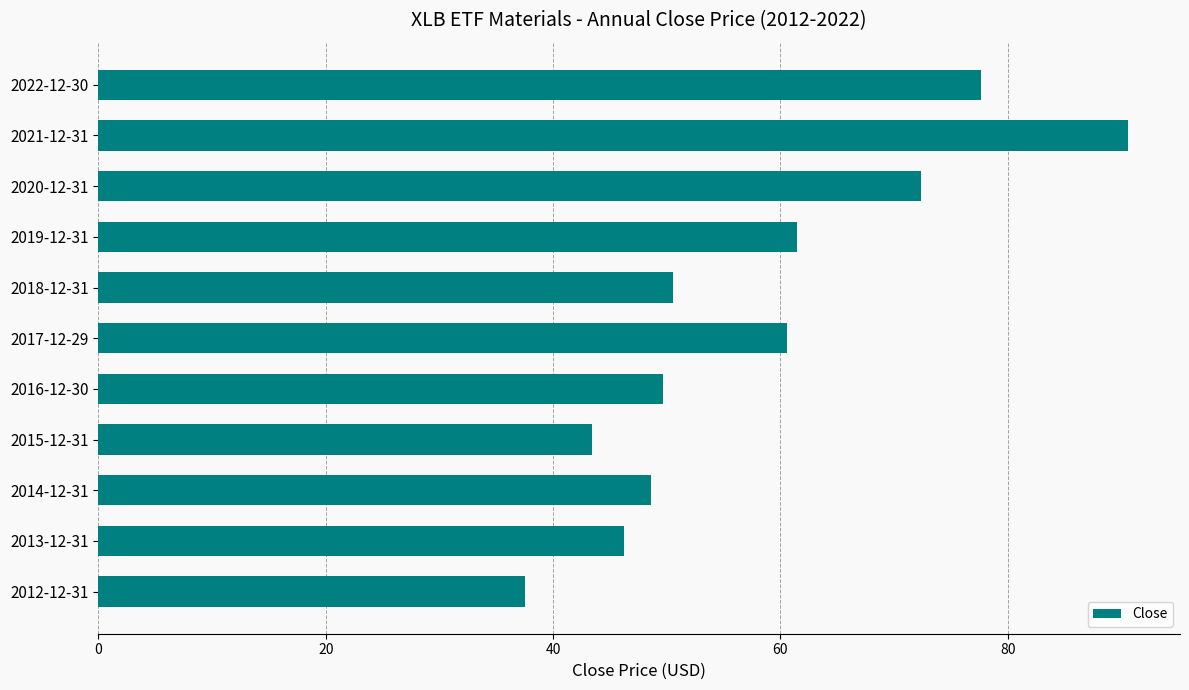

How many data points does each series have?

11